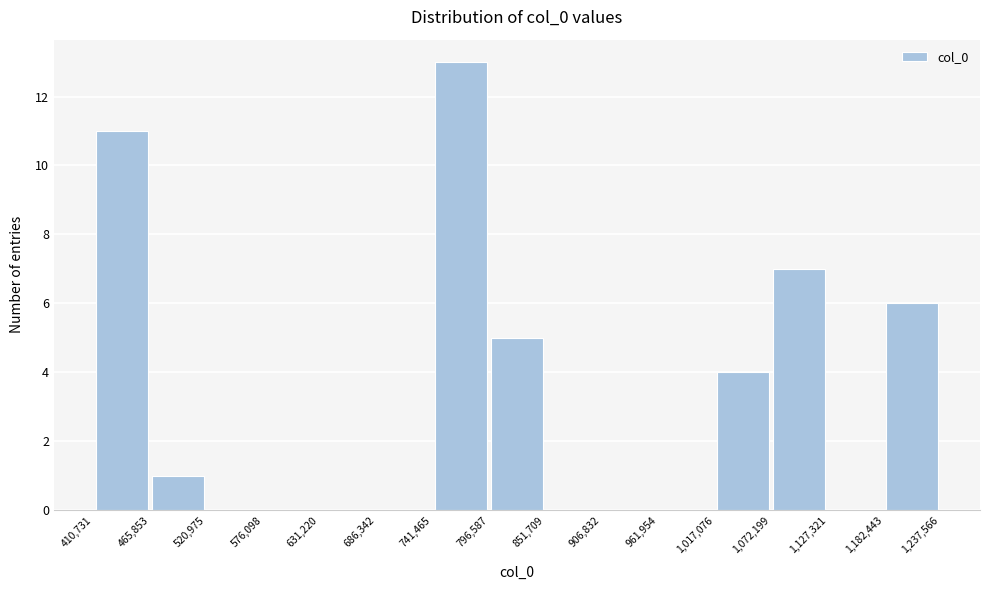

Over which range of the x-axis is the bar tallest?

741,465 to 796,587